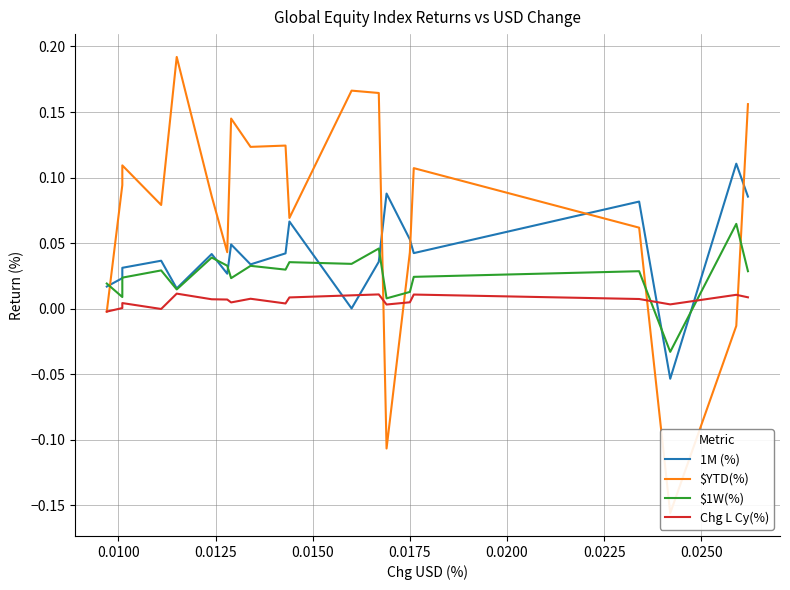

Reading right to left, extract all data points from this chart.

1M (%): 0.1	0.1	-0.1	0.1	0.0	0.1	0.1	0.0	0.0	0.1	0.0	0.0	0.0	0.0	0.0	0.0	0.0	0.0	0.0	0.0
$YTD(%): 0.2	-0.0	-0.2	0.1	0.1	0.0	-0.1	0.2	0.2	0.1	0.1	0.1	0.1	0.0	0.1	0.2	0.1	0.1	0.1	-0.0
$1W(%): 0.0	0.1	-0.0	0.0	0.0	0.0	0.0	0.0	0.0	0.0	0.0	0.0	0.0	0.0	0.0	0.0	0.0	0.0	0.0	0.0
Chg L Cy(%): 0.0	0.0	0.0	0.0	0.0	0.0	0.0	0.0	0.0	0.0	0.0	0.0	0.0	0.0	0.0	0.0	-0.0	0.0	0.0	-0.0